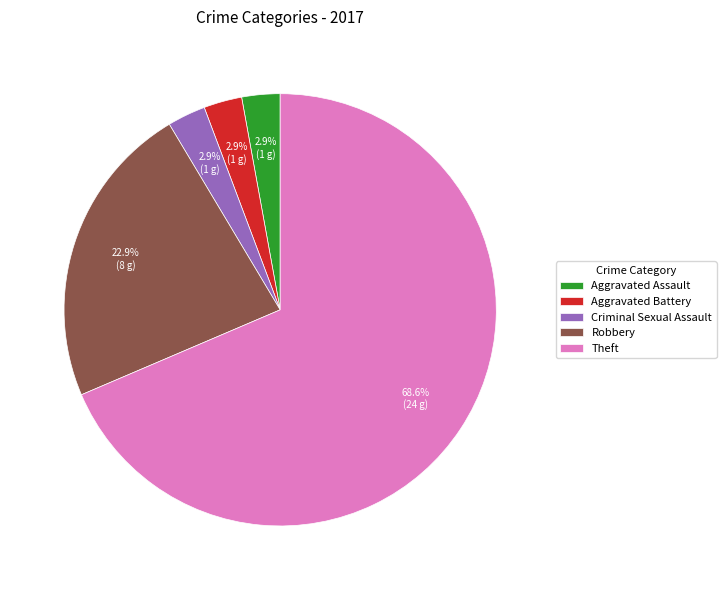

To the nearest percent, what portion does Aggravated Battery represent?

3%